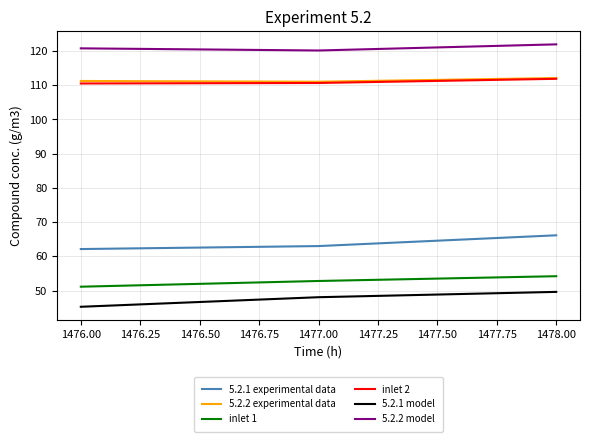

What is the difference between the highest and lowest values at 1477.00?

72.1